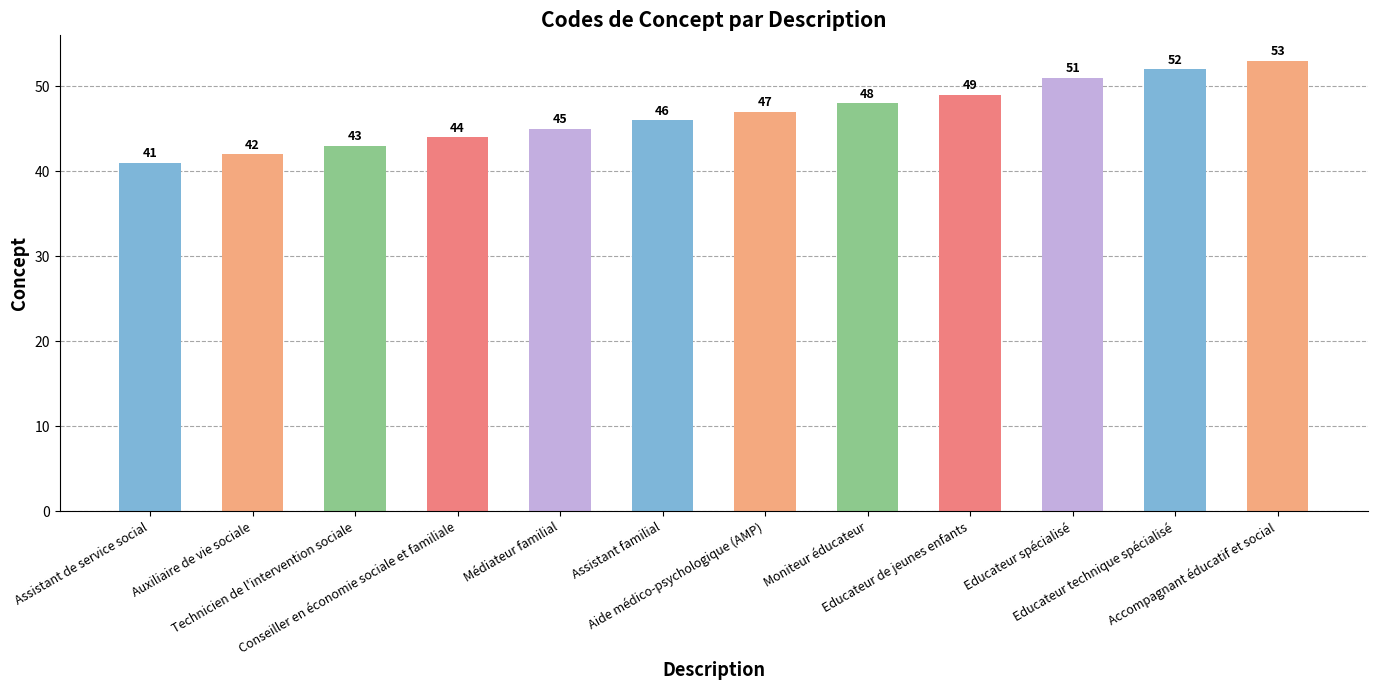

What is the sum of the values at Assistant familial and Educateur spécialisé?

97